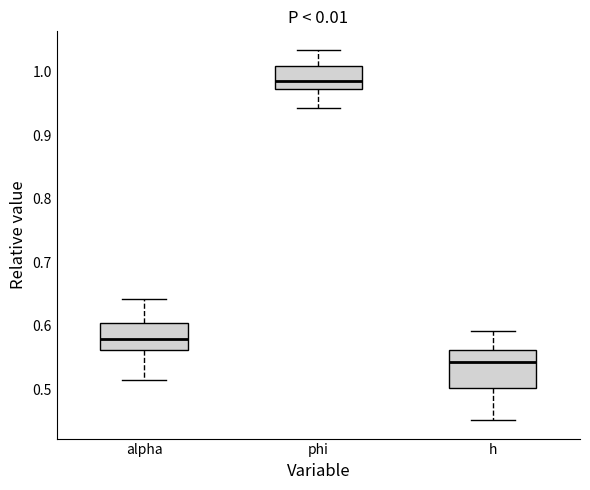

Which box has the lowest median line?

h